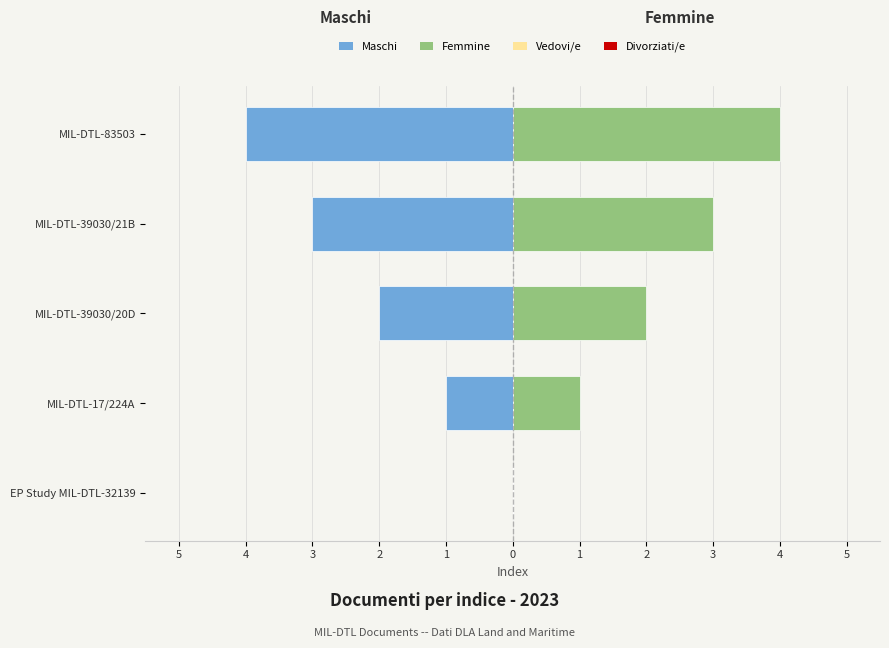

What are all the series names shown in the legend?

Maschi, Femmine